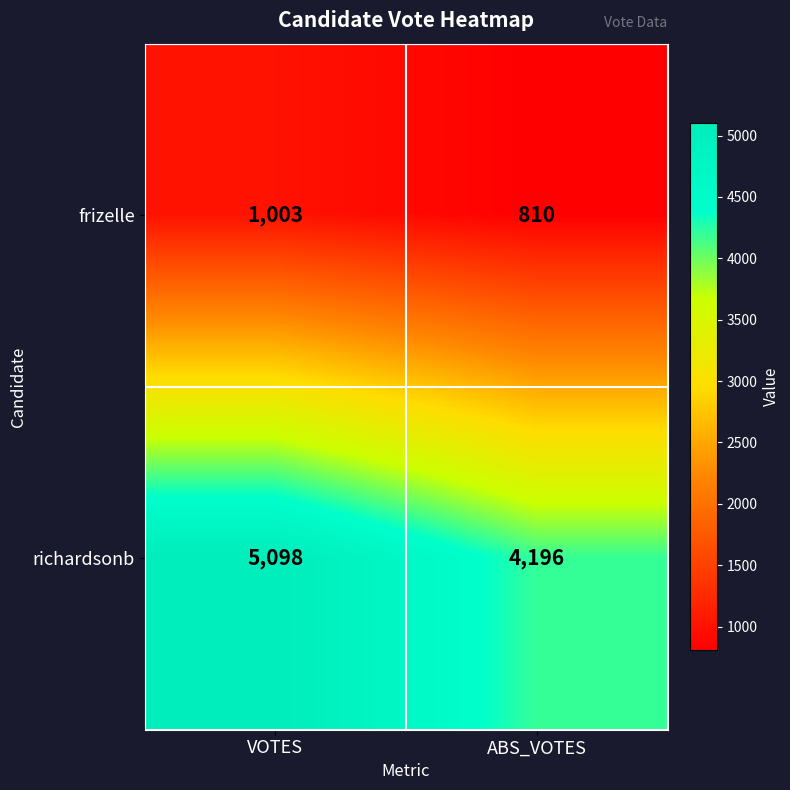

What is the approximate value of frizelle at ABS_VOTES?

810